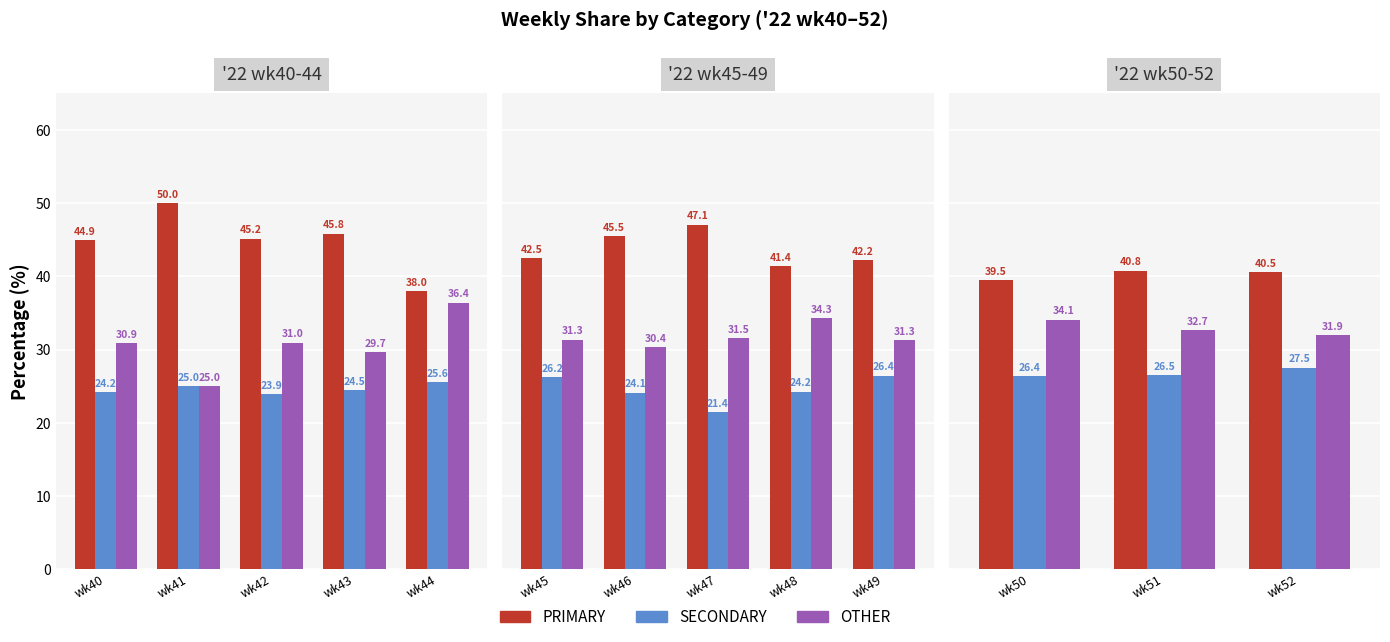

At wk51, list the series in order from smallest to largest.

SECONDARY, OTHER, PRIMARY